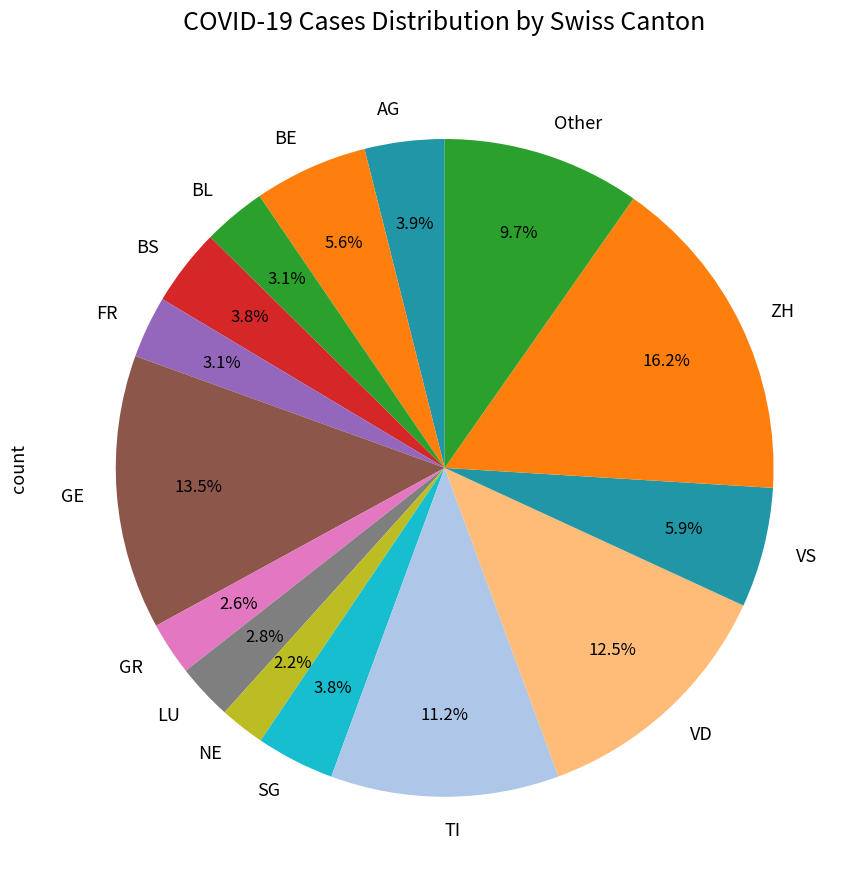

What is the largest slice in the pie chart?

ZH